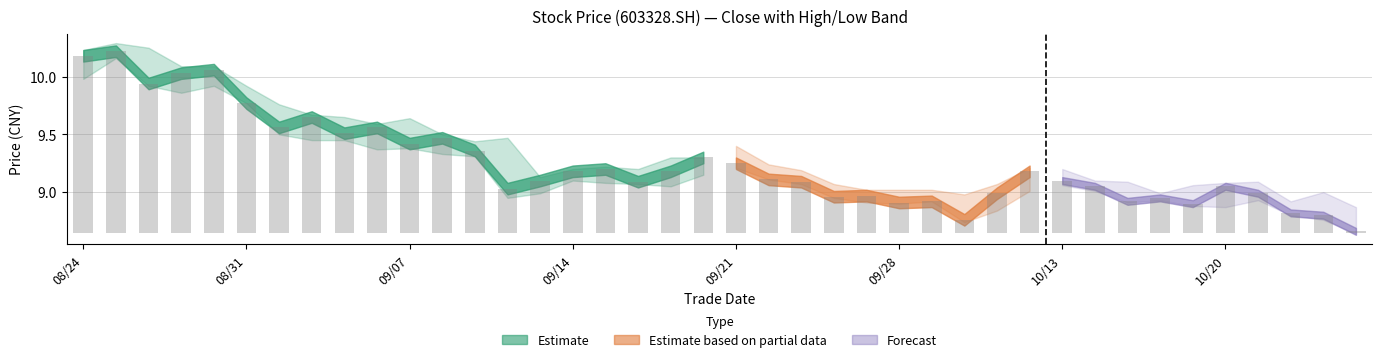

Are the bars grouped side by side (vs. stacked)?

Yes